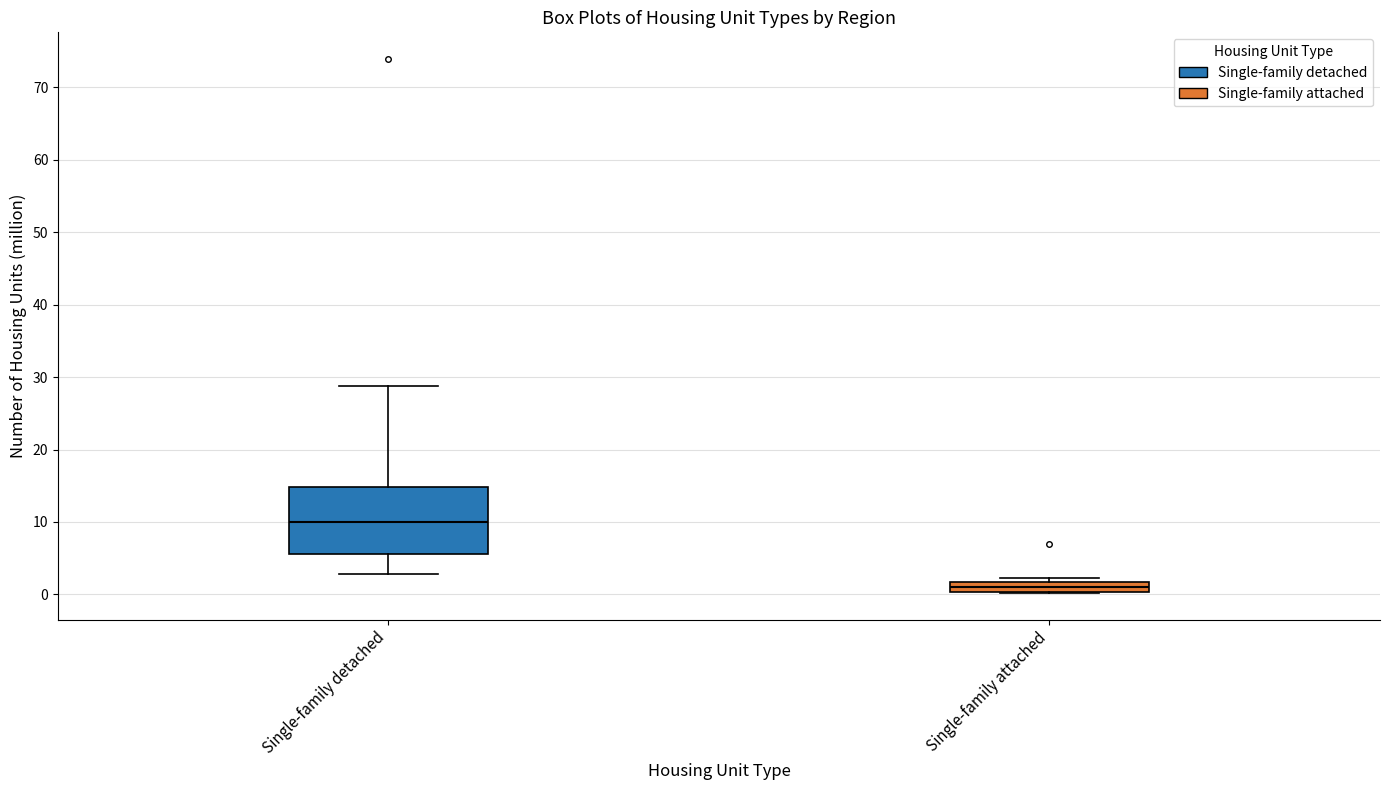

Which box has the highest median line?

Single-family detached